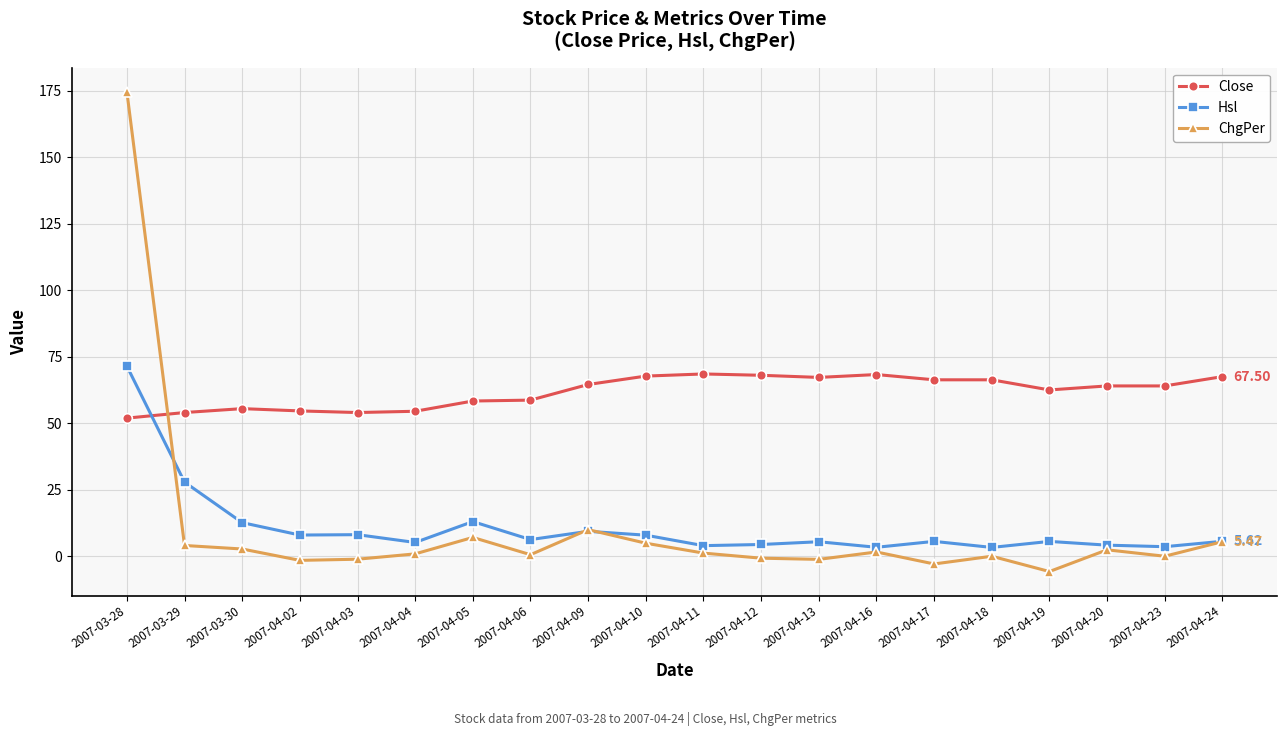

What value does the ChgPer series have at 2007-04-10?

4.9